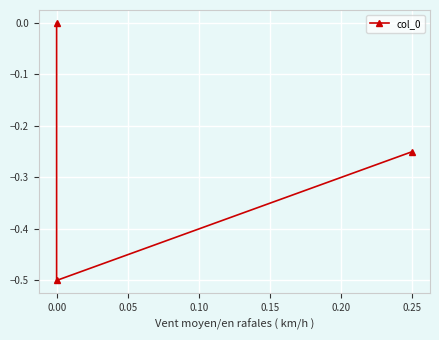

How many lines are shown in the chart?

1